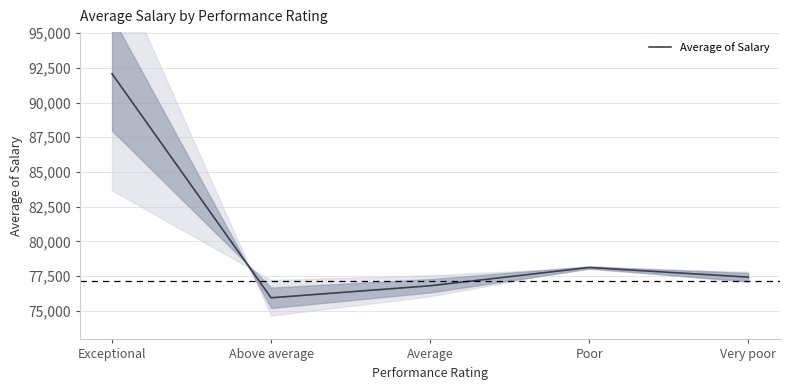

What is the difference between the values at Average and Above average?

865.8